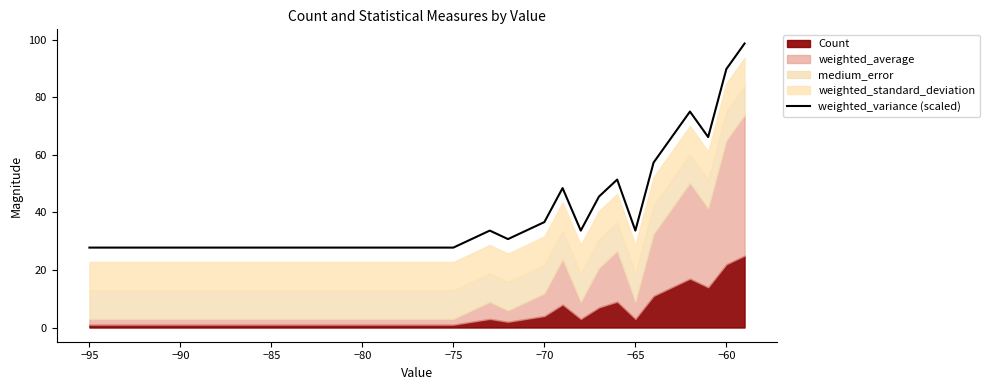

The weighted_variance (scaled) series shows 6.7 at −95. True or false?

False